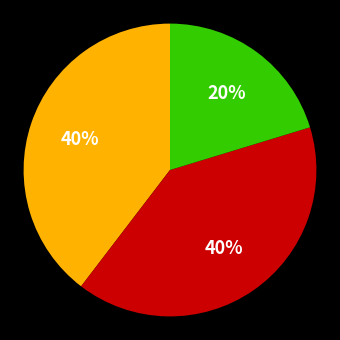

To the nearest percent, what is the average slice percentage?

33%